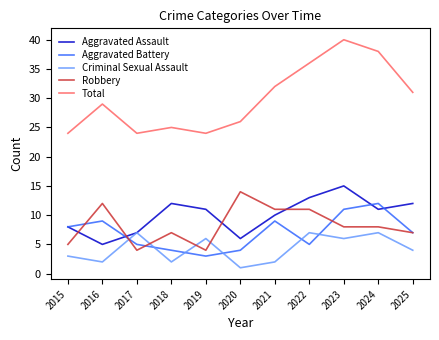

The value of Aggravated Battery at 2016 is 16. True or false?

False